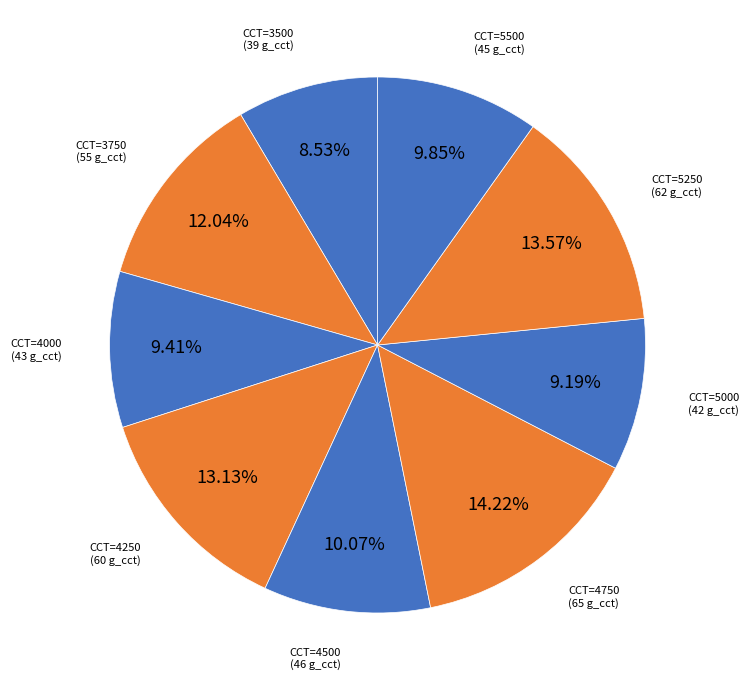

How many slices are in this pie chart?

9